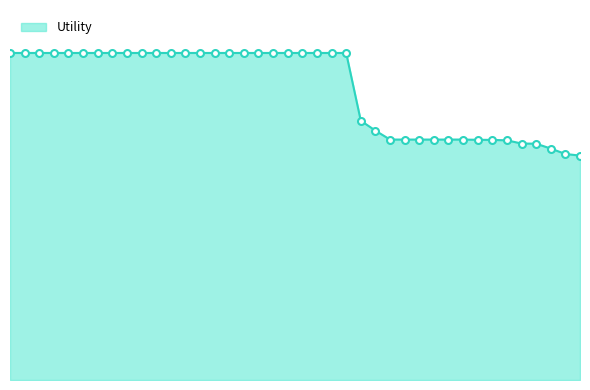

Does the chart have visible grid lines?

No